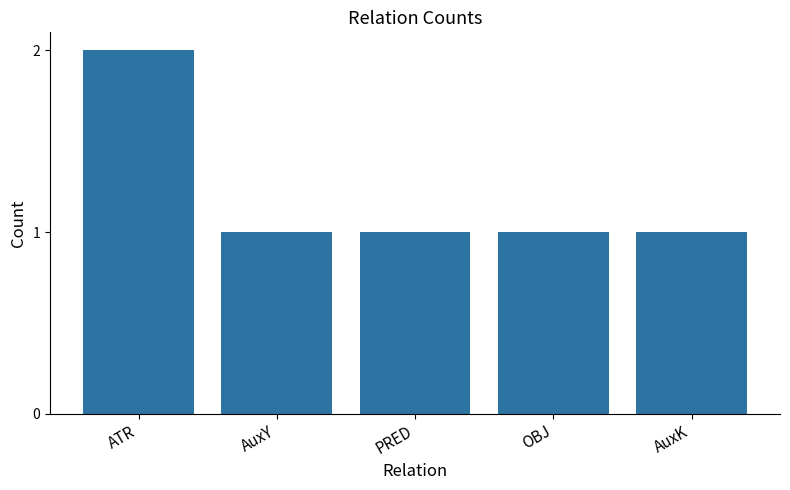

Reading left to right, extract all data points from this chart.

2	1	1	1	1